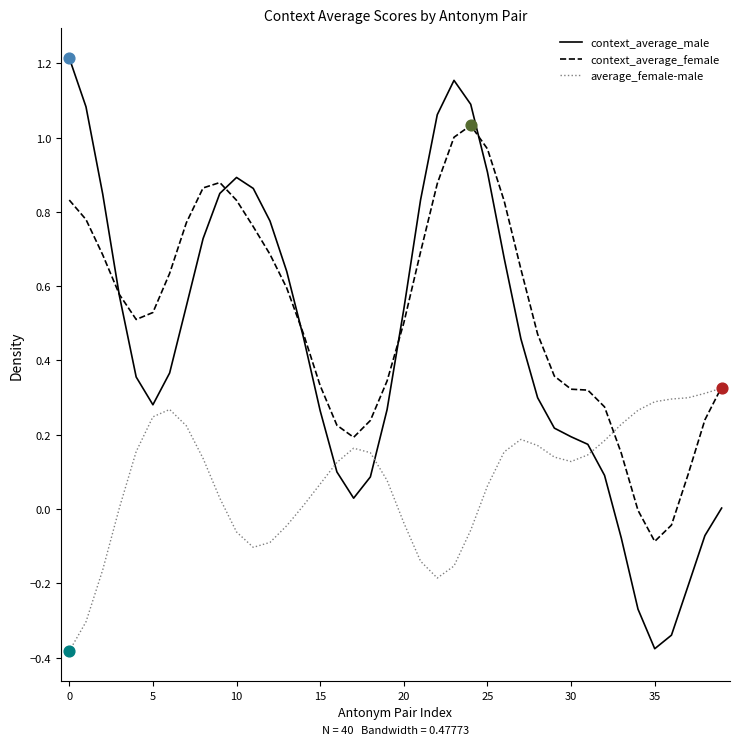

After their last crossing, which series has the higher values: context_average_male or average_female-male?

average_female-male